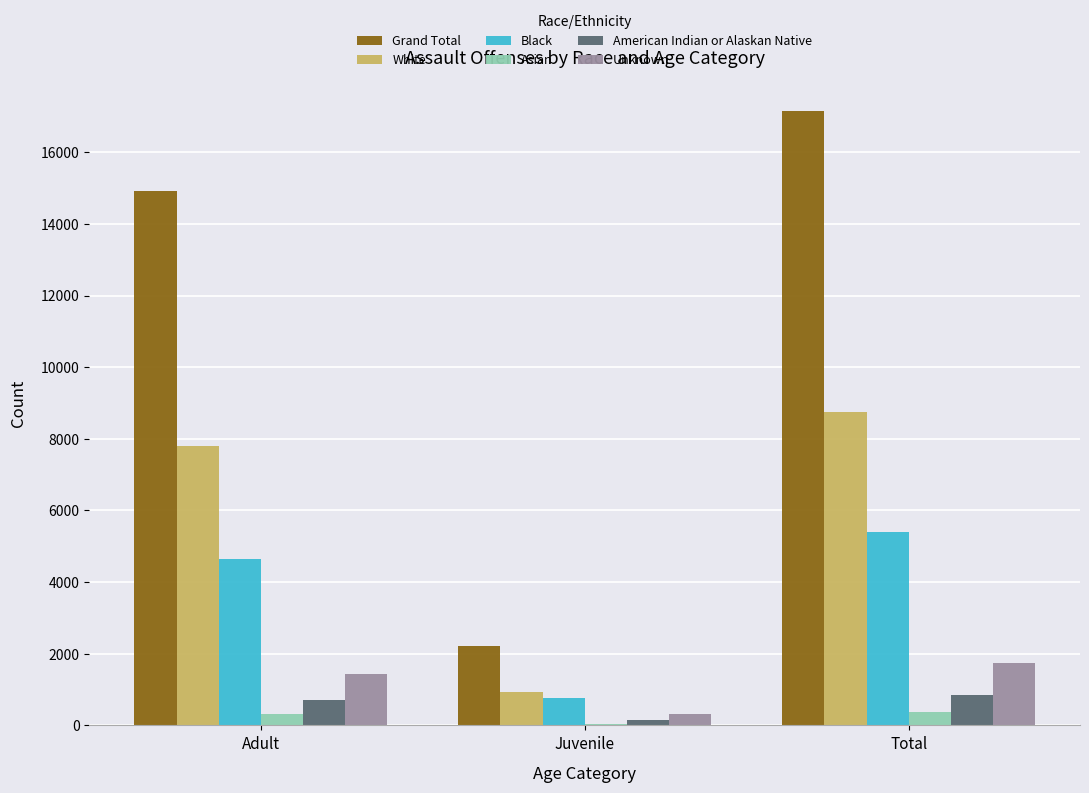

How many groups of bars are there?

3